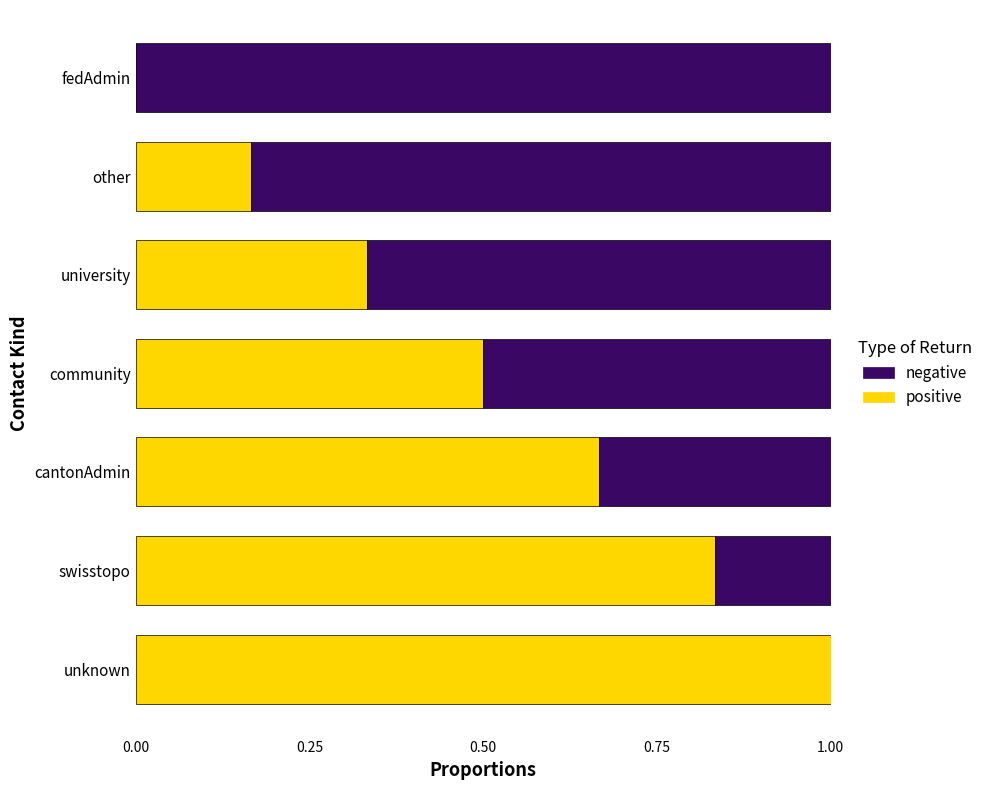

What is the sum of all positive values?

3.5